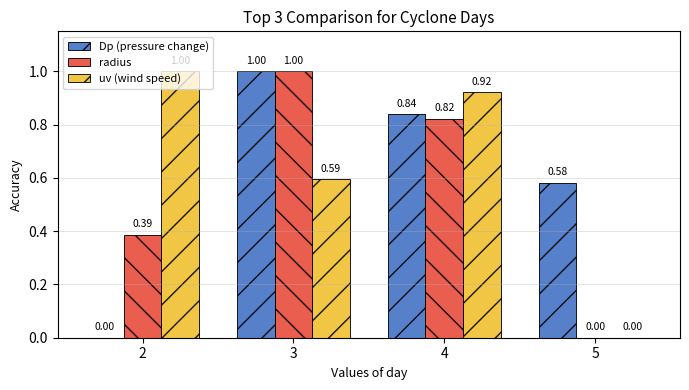

Between 2 and 3, which series saw the biggest shift?

Dp (pressure change)